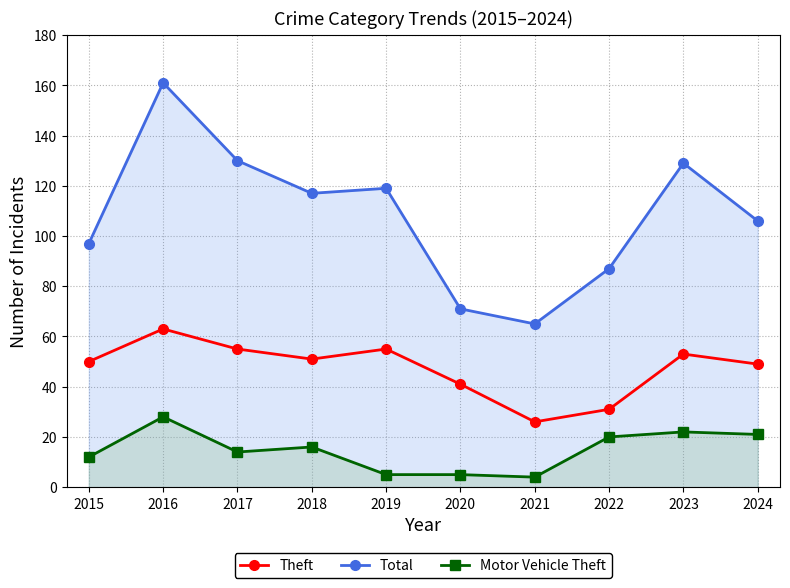

Where does the Theft series first go above 51?

2016